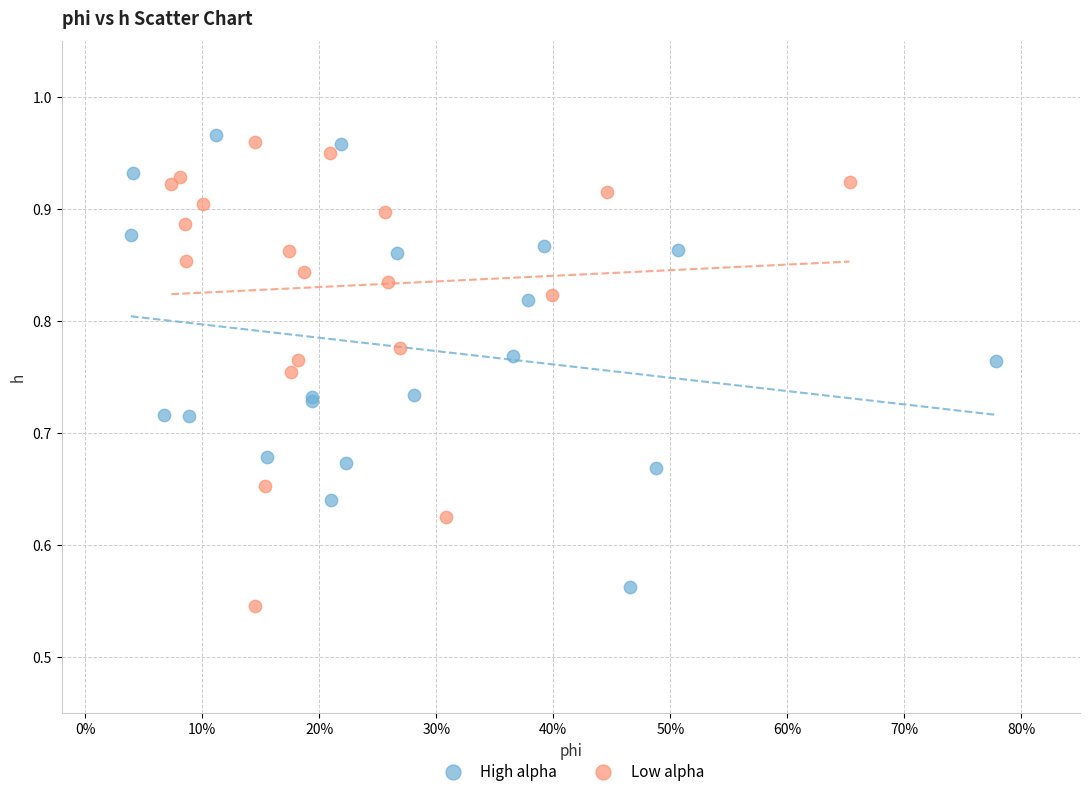

What are all the series names shown in the legend?

High alpha, Low alpha